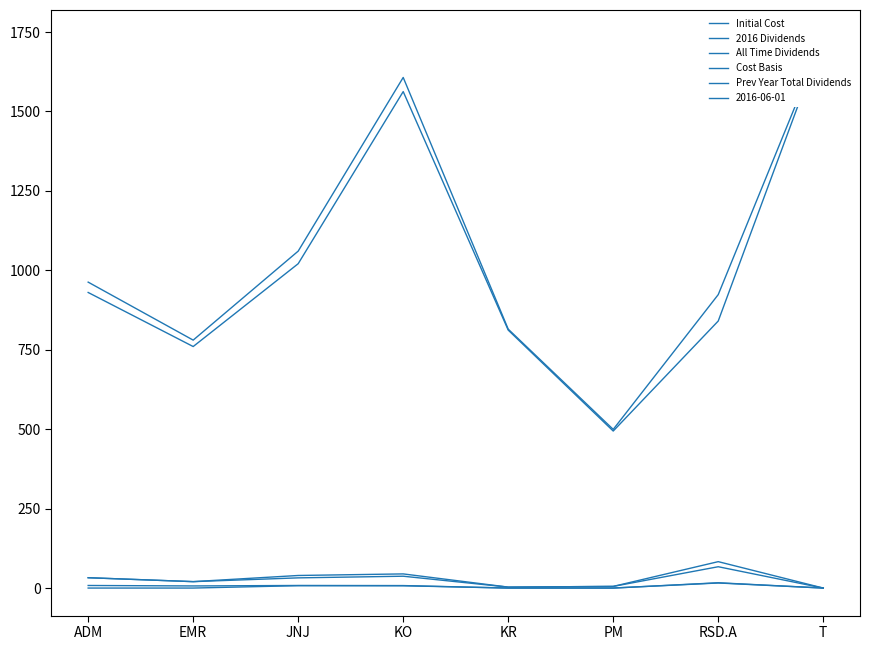

Is the value of Initial Cost at PM greater than the value of All Time Dividends at EMR?

Yes